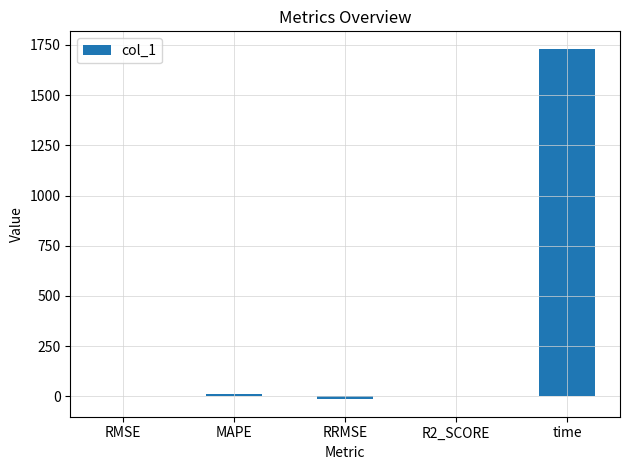

At which category does the chart reach its peak across all series?

time